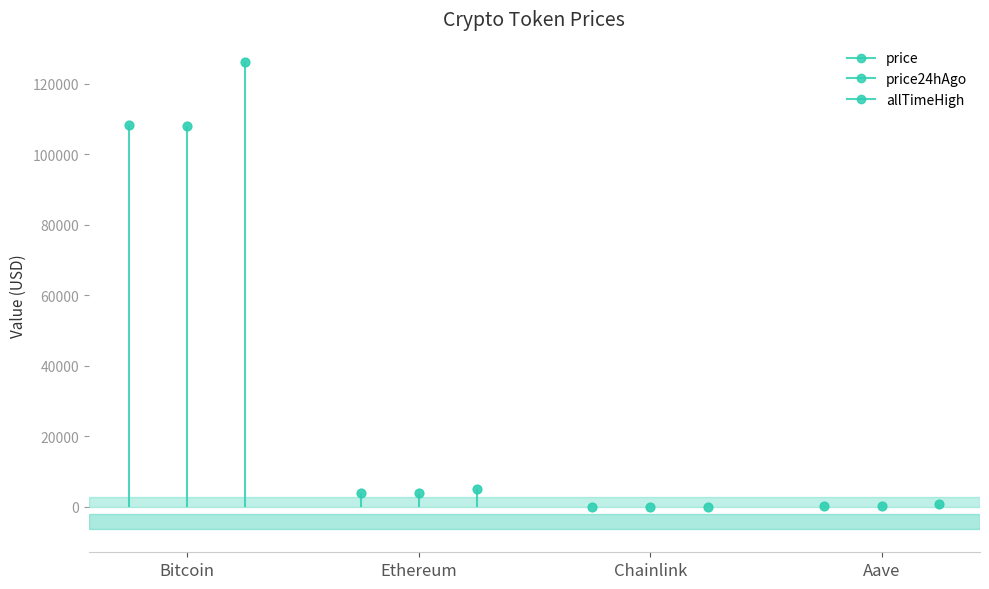

At which category is the sum across all series the highest?

Bitcoin